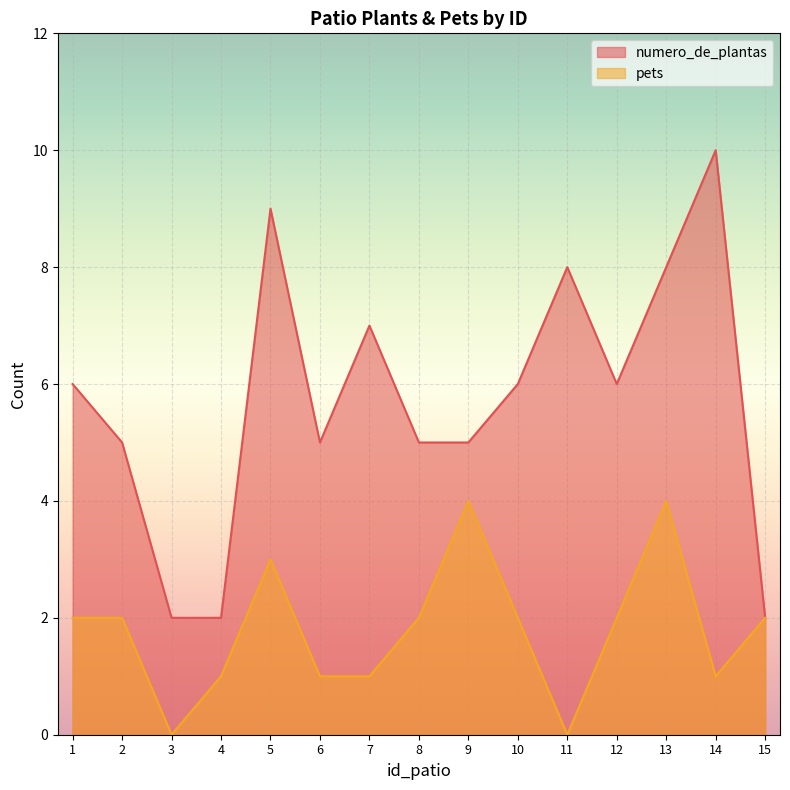

What is the difference between the maximum and minimum values in the numero_de_plantas series?

8